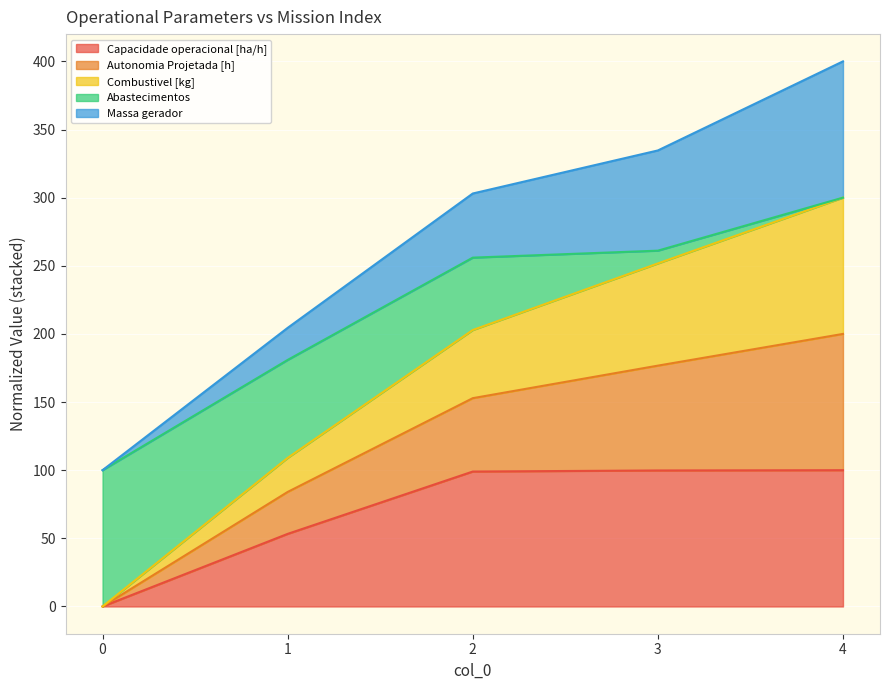

What is the value of the Capacidade operacional [ha/h] point at the 4th from the left?

99.8